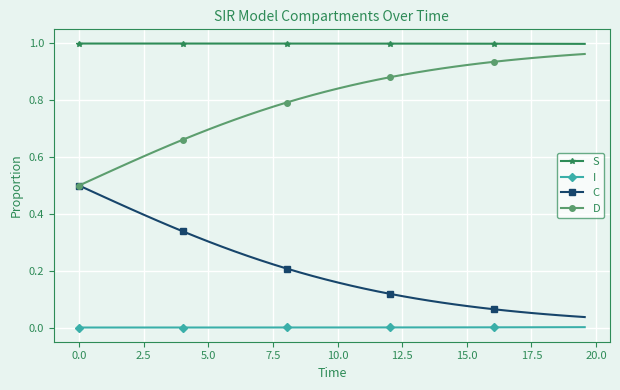

List the series in order of their overall mean, lowest first.

I, C, D, S